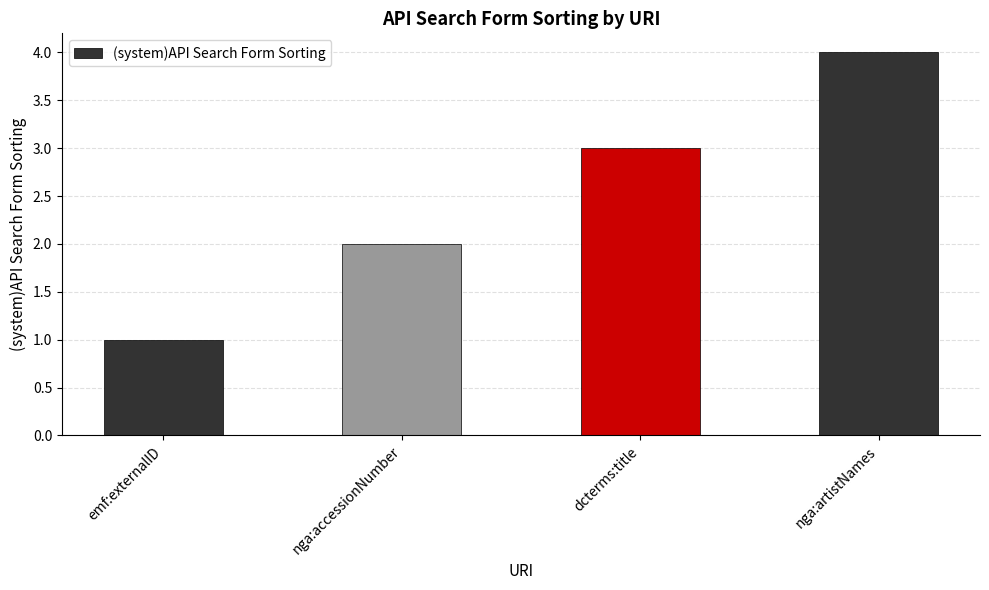

What is the label of the 2nd bar from the right?

dcterms:title